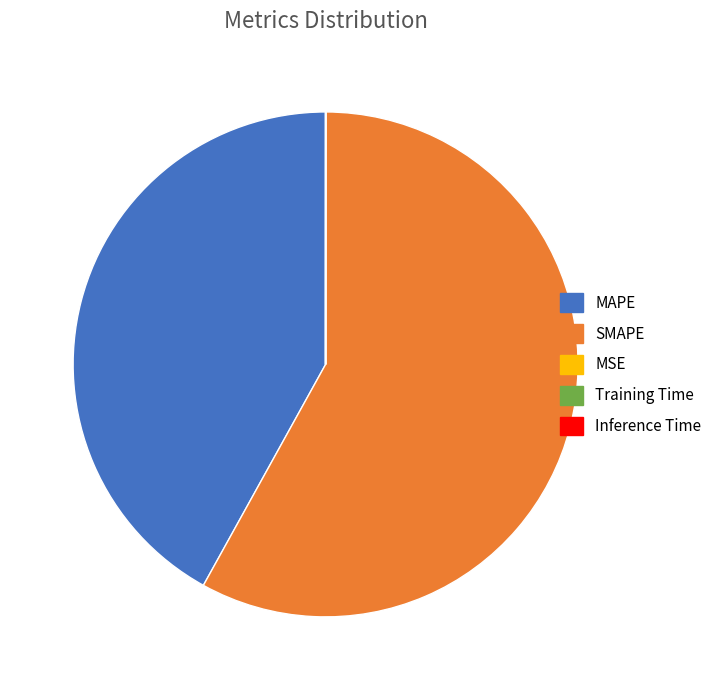

Is there any slice that represents more than half of the pie?

Yes